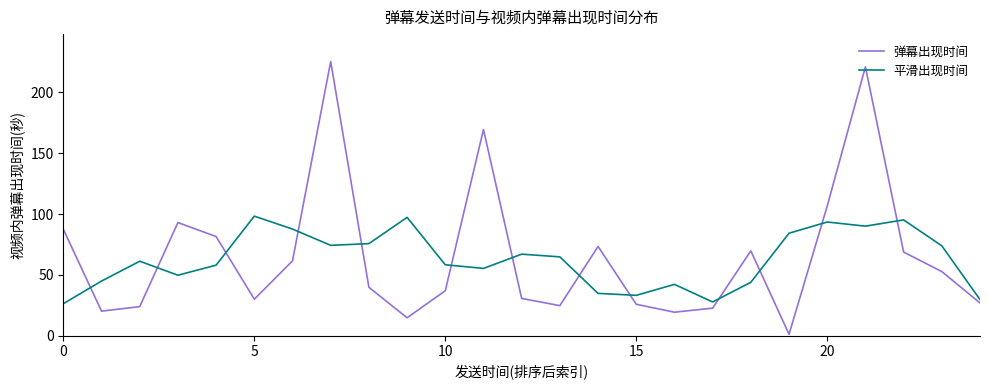

Which series has the widest spread of values?

弹幕出现时间